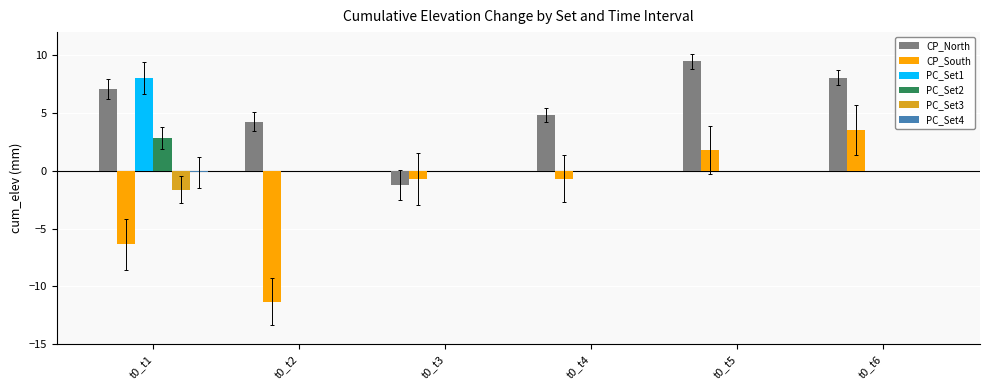

What is the sum of all PC_Set3 values?

-1.6